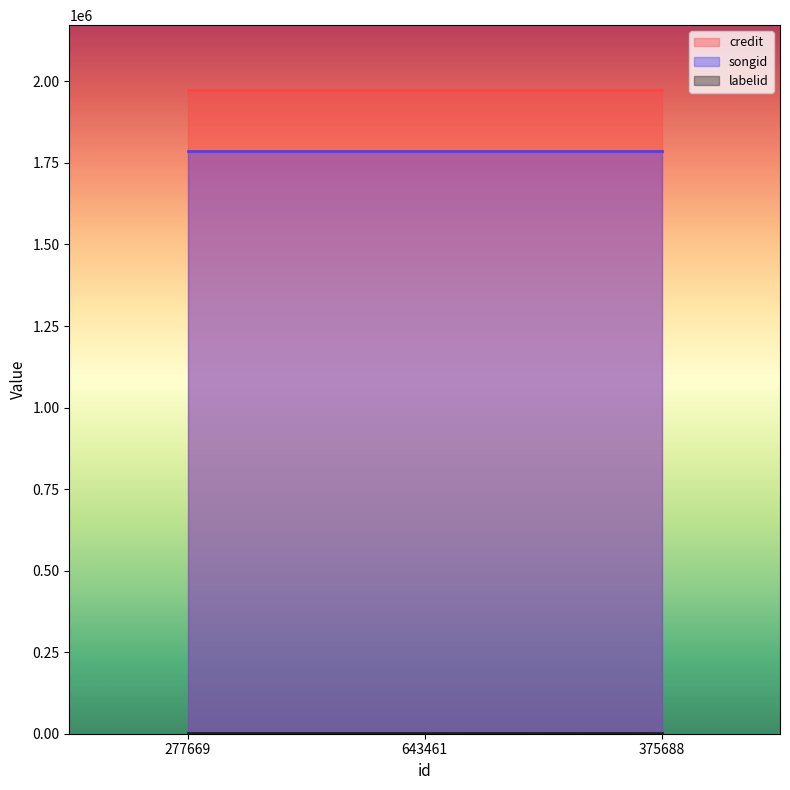

How many lines are shown in the chart?

3